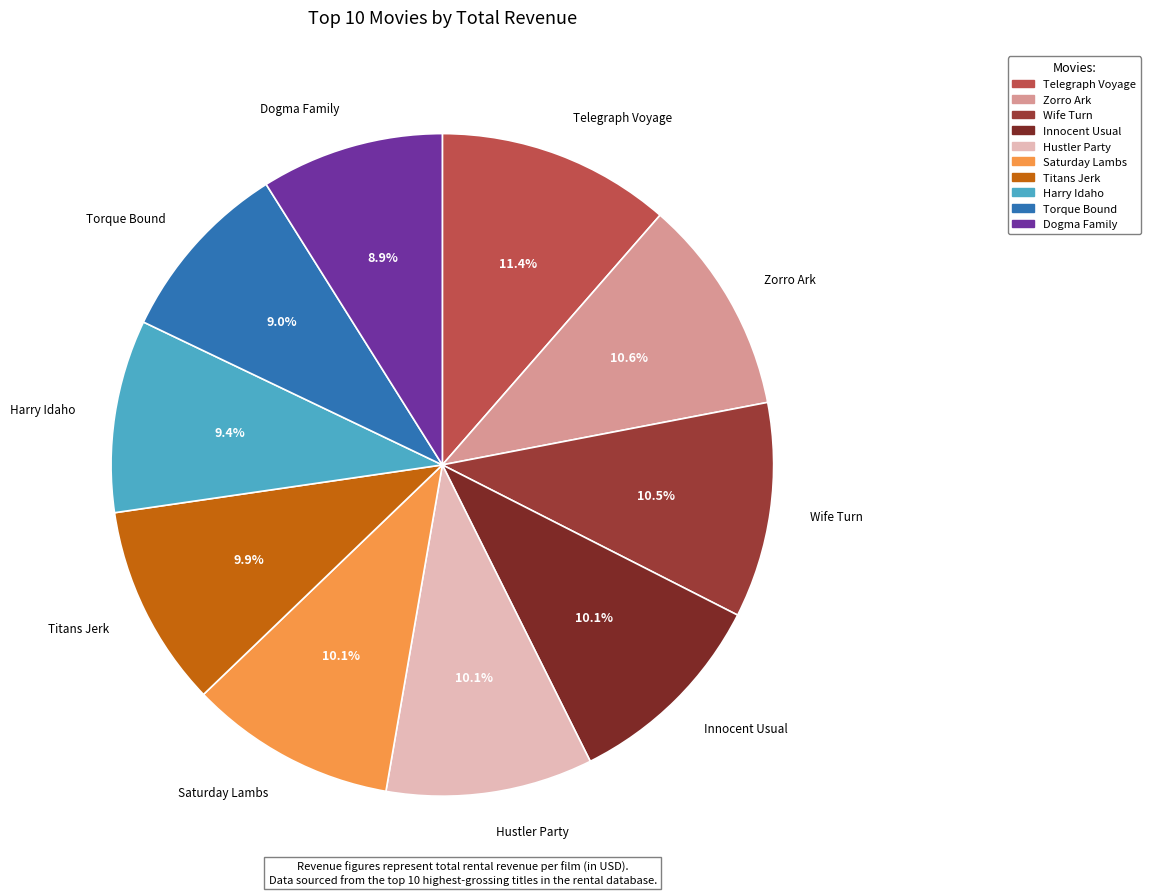

Which has a higher value, Titans Jerk or Wife Turn?

Wife Turn